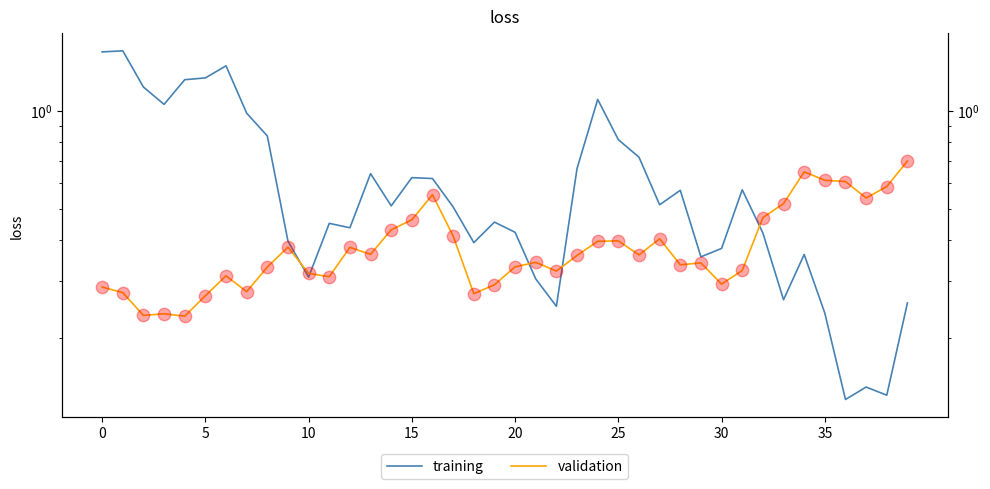

What is the total value across all series at 0?

1.8